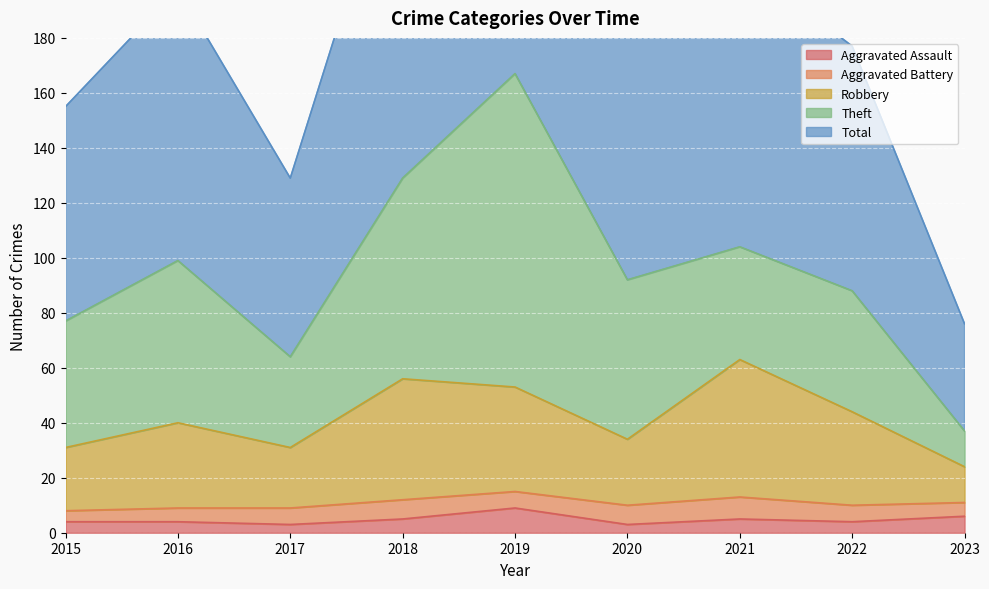

The value of Robbery at 2017 is 10. True or false?

False